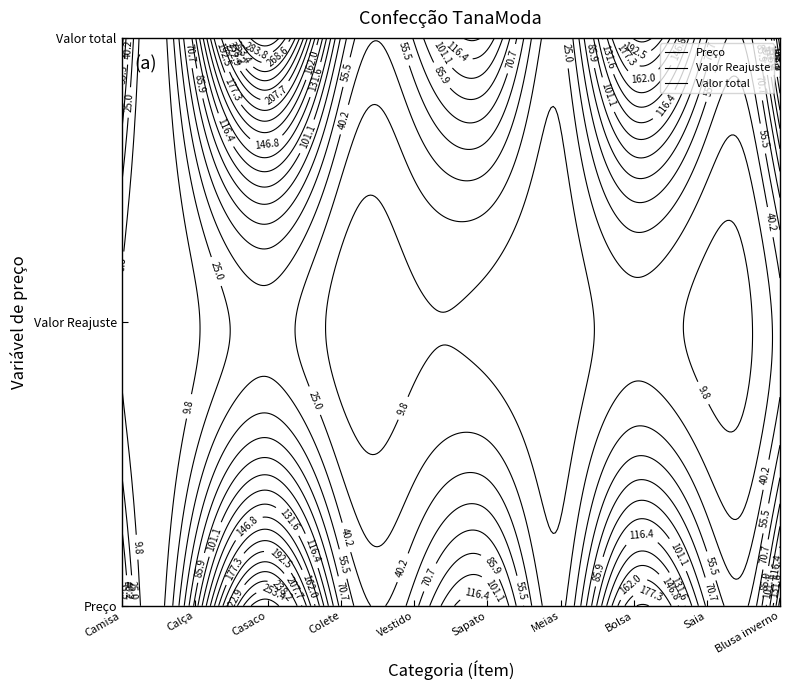

How many distinct data groups are displayed?

3